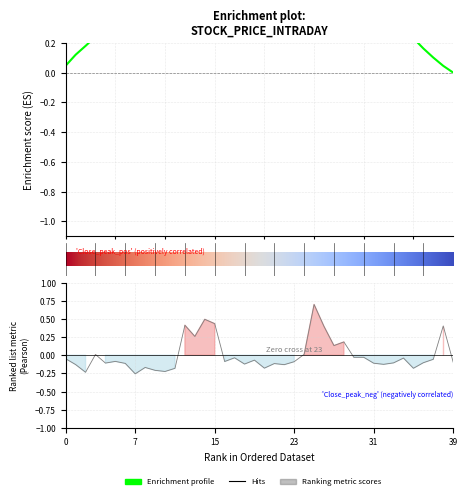

True or false: the data shows -0.1 at 22.

True